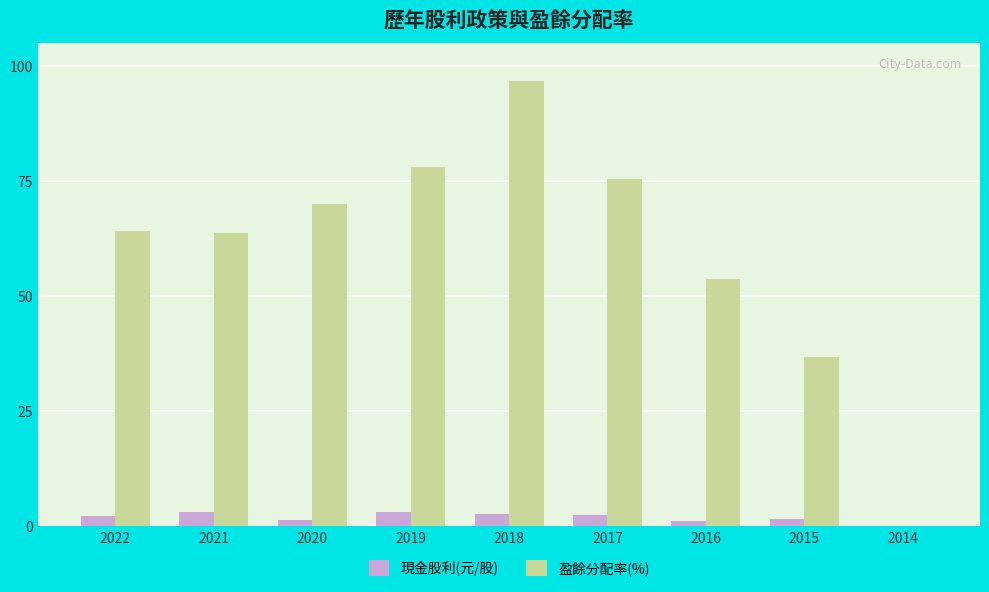

At which label does 盈餘分配率(%) reach its peak?

2018